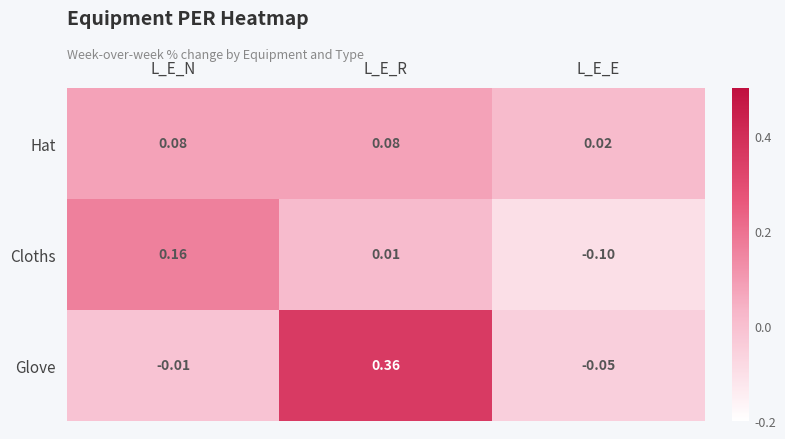

Between L_E_N and L_E_E, which series saw the biggest shift?

Cloths